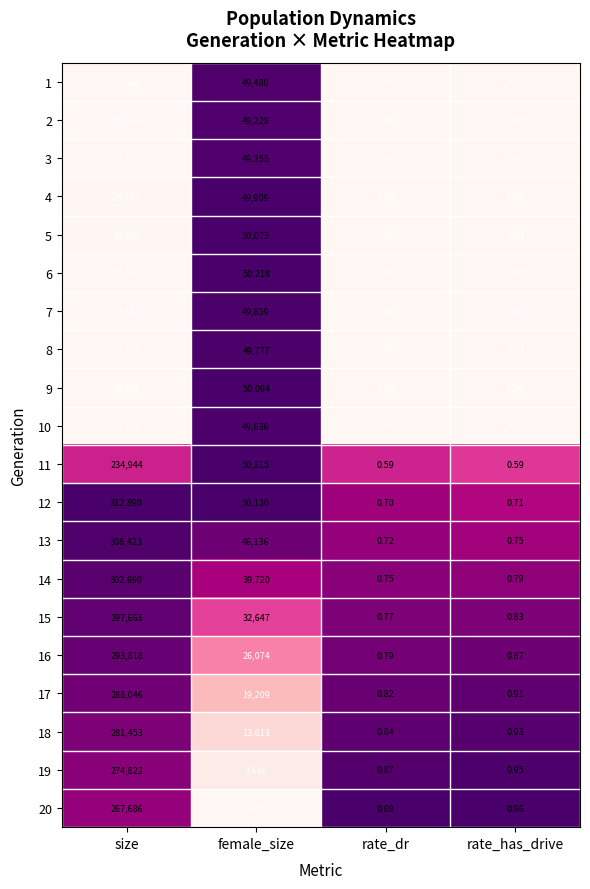

At which label does 4 reach its peak?

size